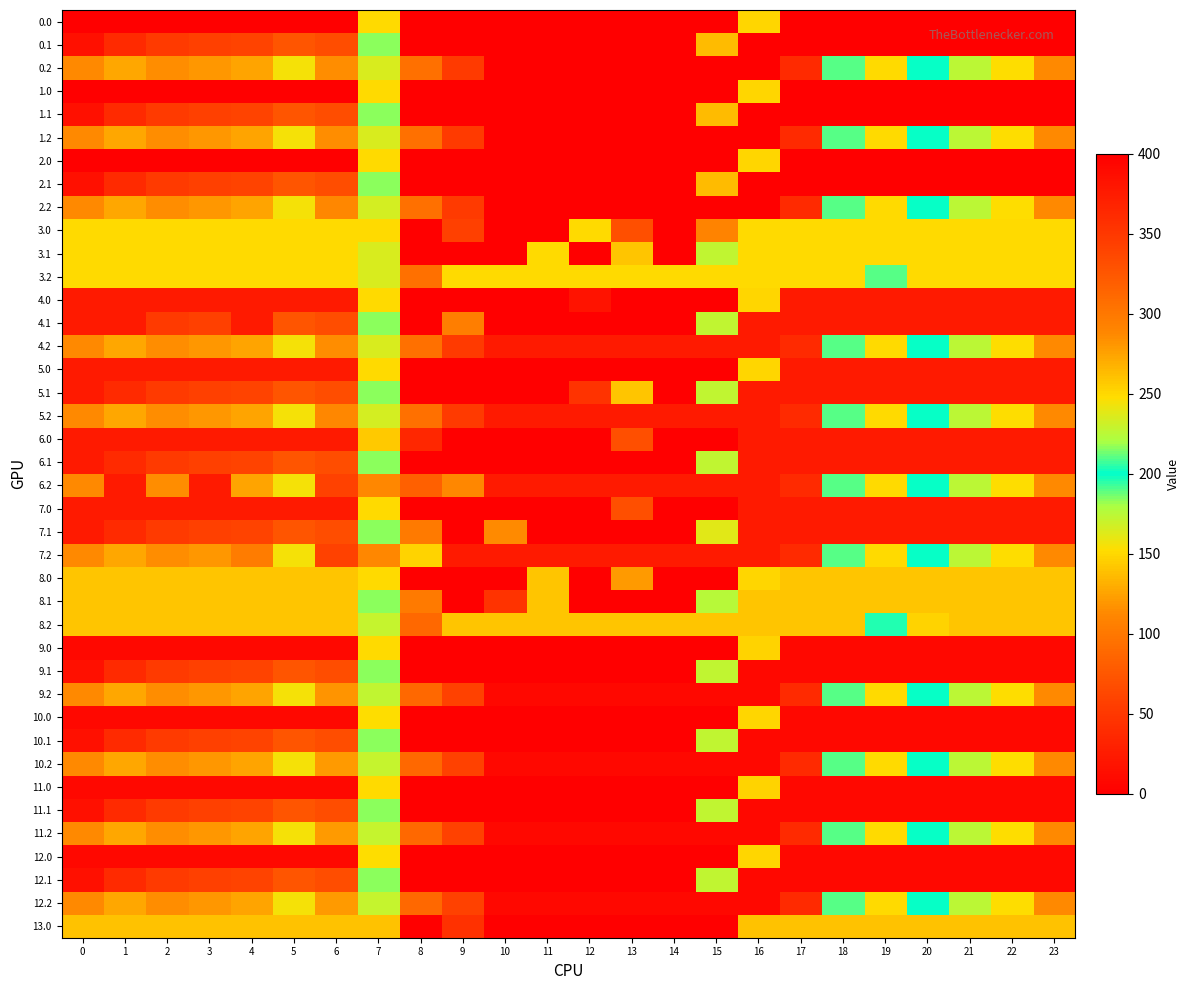

How many distinct data groups are displayed?

40